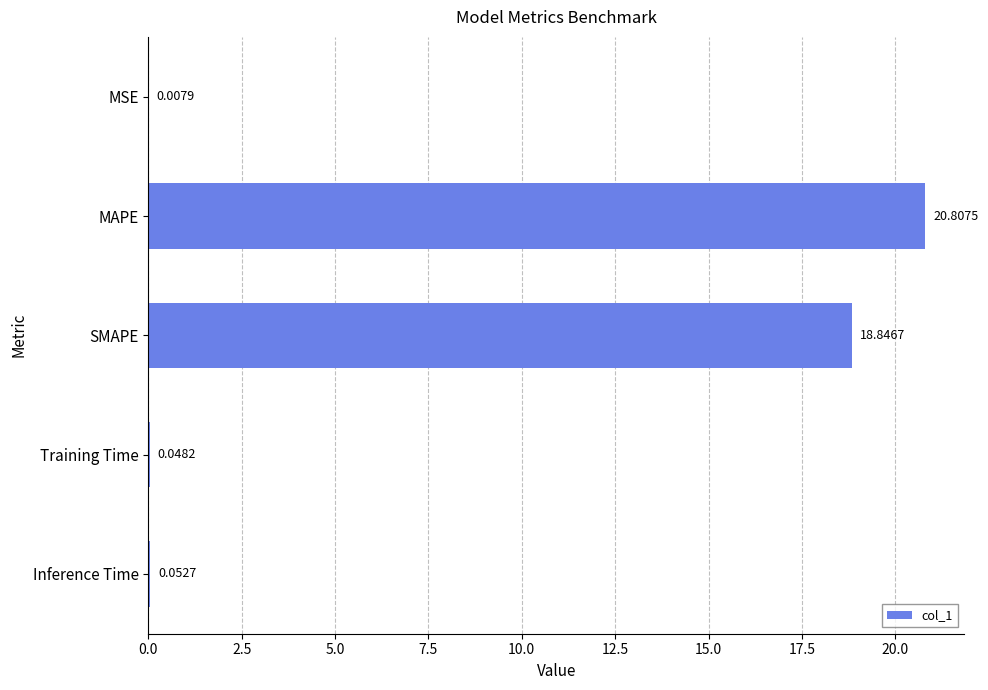

Where is the data nearest to the value 10?

SMAPE